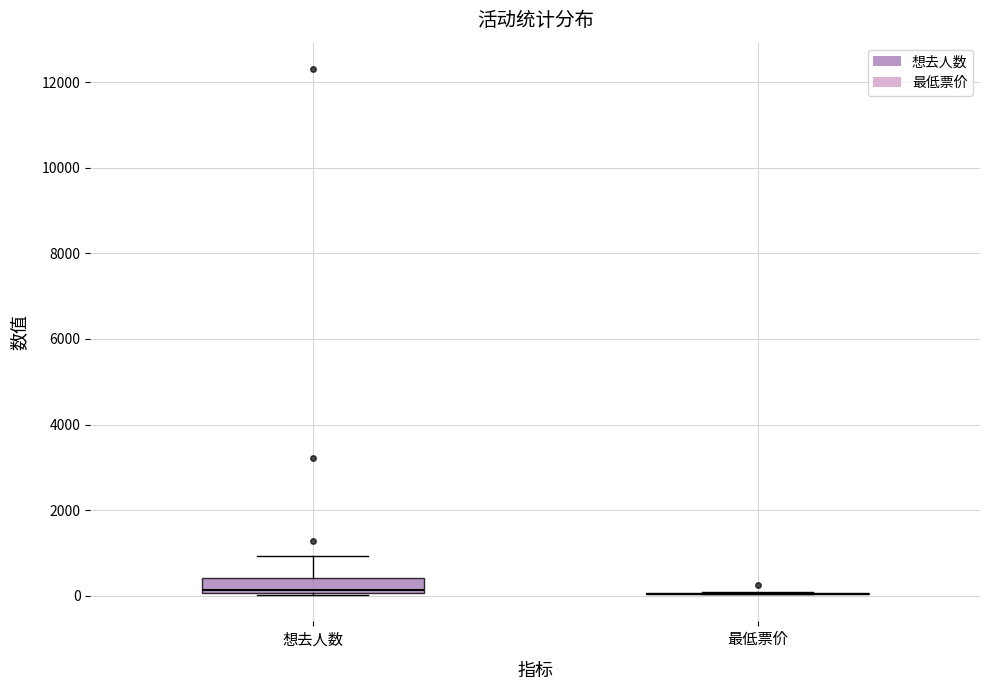

Reading left to right, read every box against the y-axis: the position of its median line, the range the box covers, and the ends of its whiskers. The values are not printed on the chart, so give them approximately, as read against the axis.

想去人数: median 200, box 0 to 400, whiskers 0 to 1000
最低票价: box collapsed to a line at 0, whiskers 0 to 0